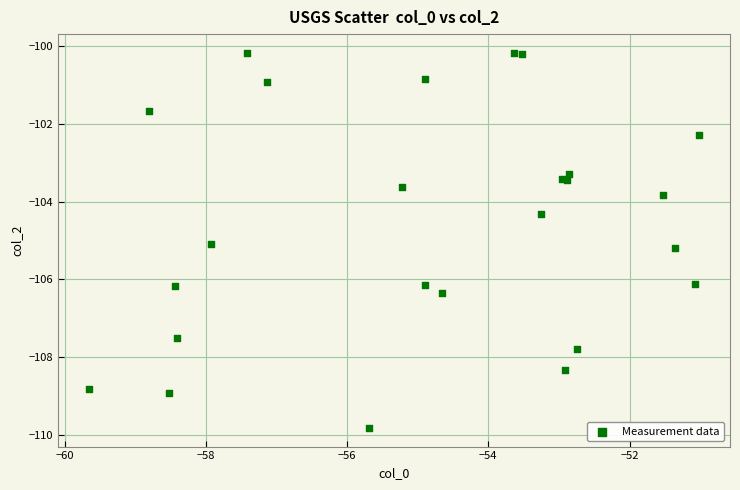

What Y value in the scatter plot is closest to -104?

-103.8